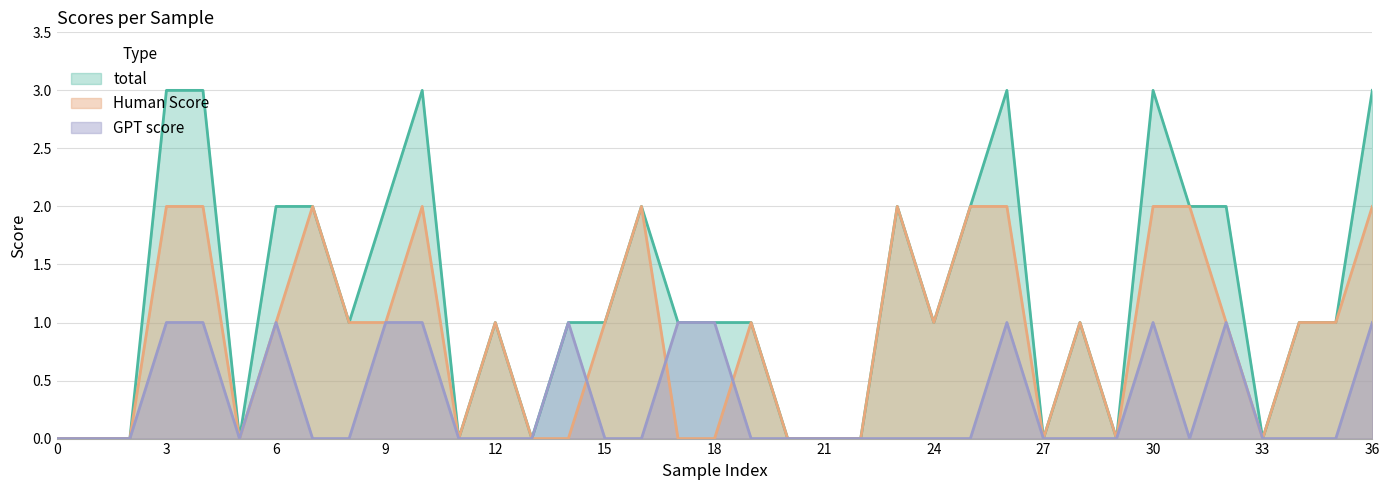

What are all the series names shown in the legend?

total, Human Score, GPT score